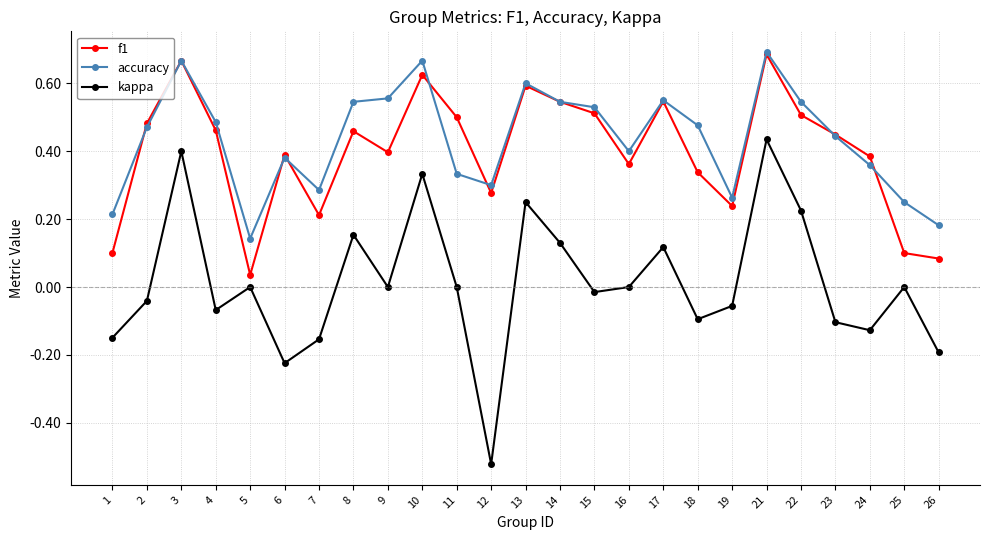

At which label is f1 closest to 0?

5